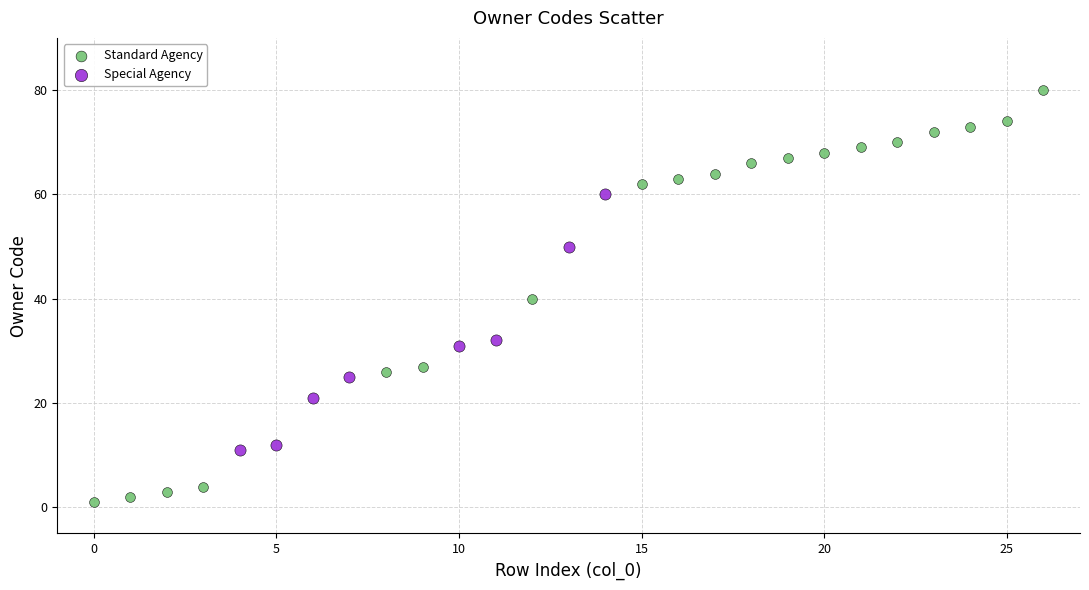

Which series contains the lowest Y value?

Standard Agency